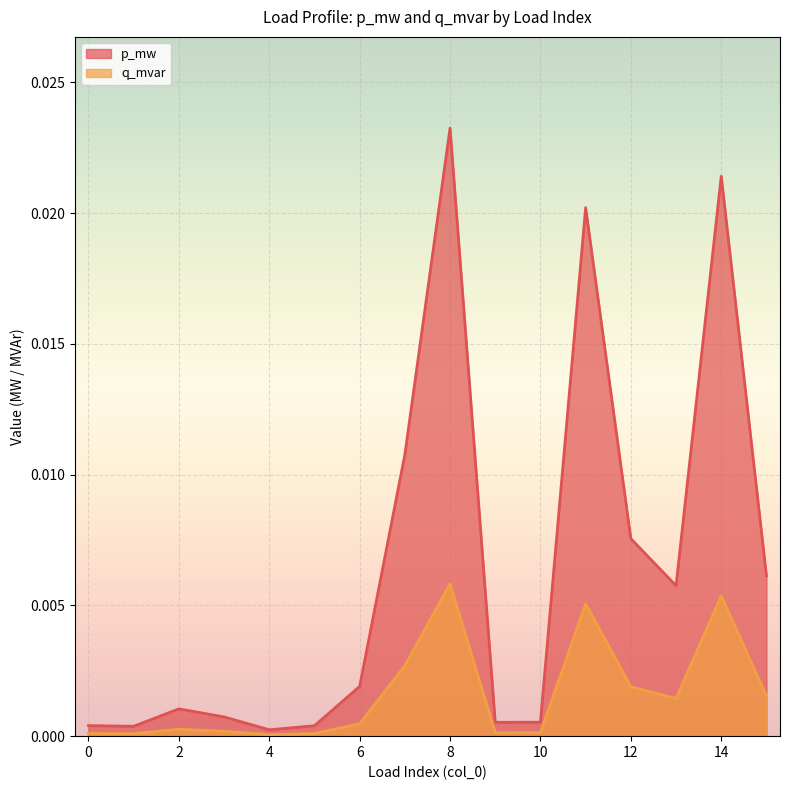

At which category does p_mw reach its first local valley?

1